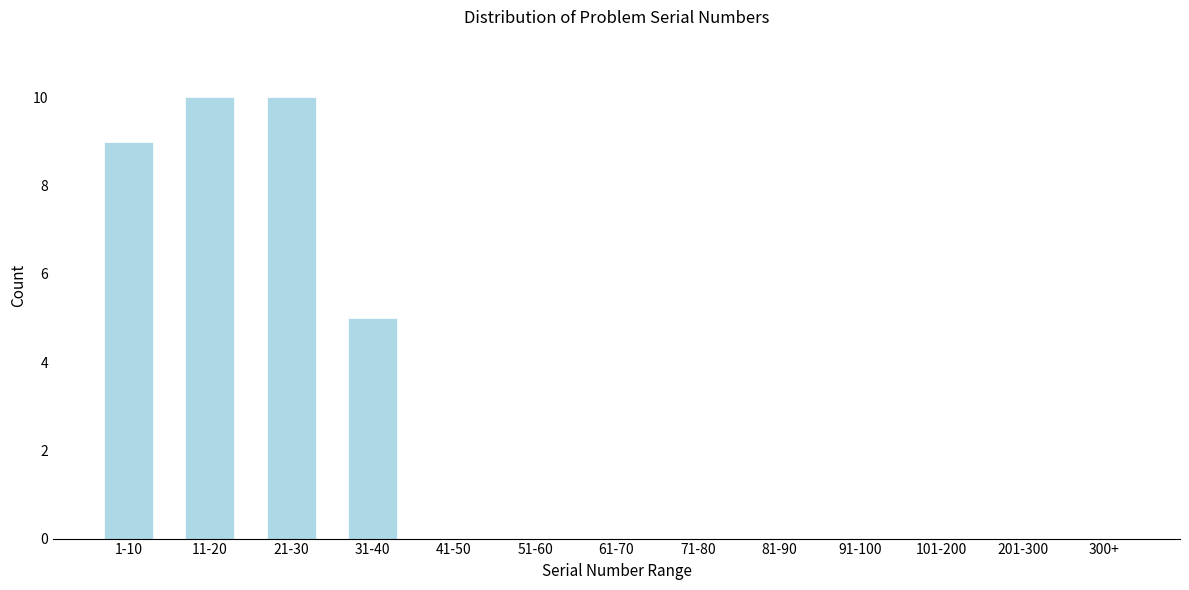

Reading right to left, what are all the values shown in this chart?

300+=0	201-300=0	101-200=0	91-100=0	81-90=0	71-80=0	61-70=0	51-60=0	41-50=0	31-40=5	21-30=10	11-20=10	1-10=9